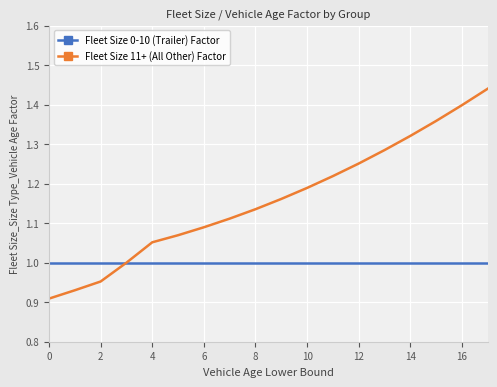

Rank the series by their maximum value, from lowest to highest.

Fleet Size 0-10 (Trailer) Factor, Fleet Size 11+ (All Other) Factor